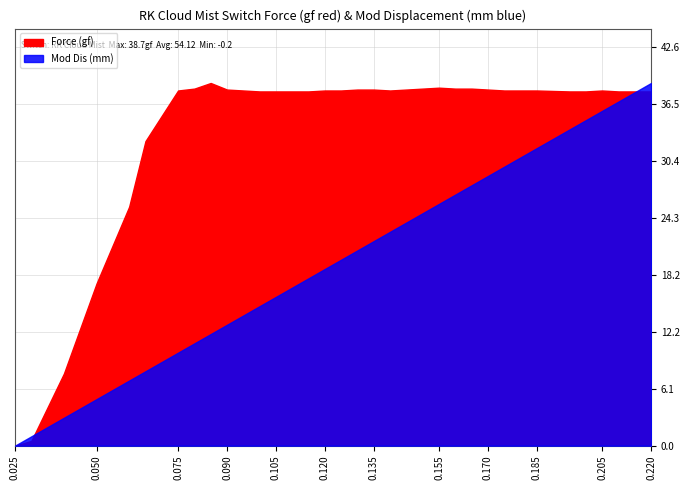

Rank the series at 0.13 from highest to lowest value.

Force (gf), Mod Dis (mm)